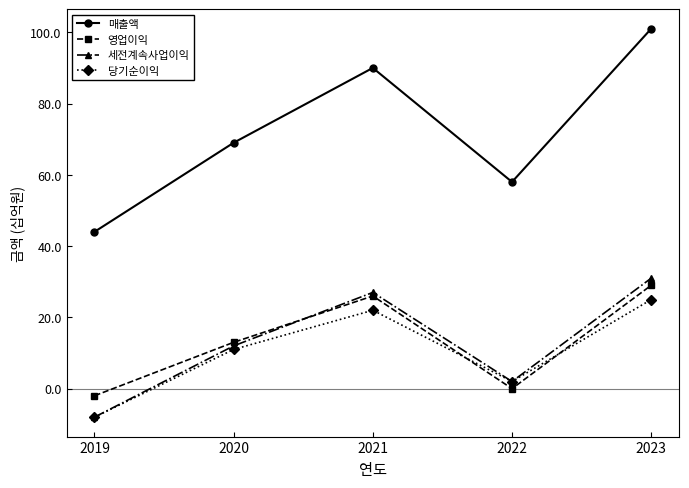

Where is 세전계속사업이익 nearest to the value 11?

2020